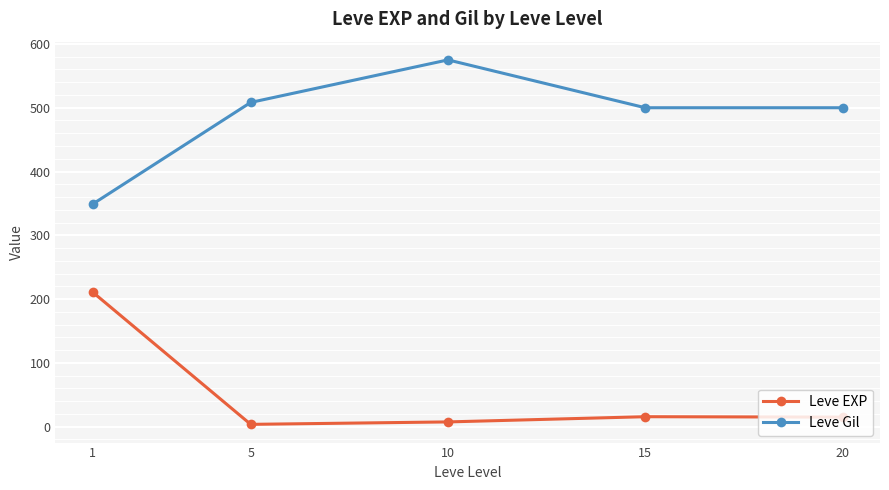

How many interior local peaks does the Leve Gil series have?

1